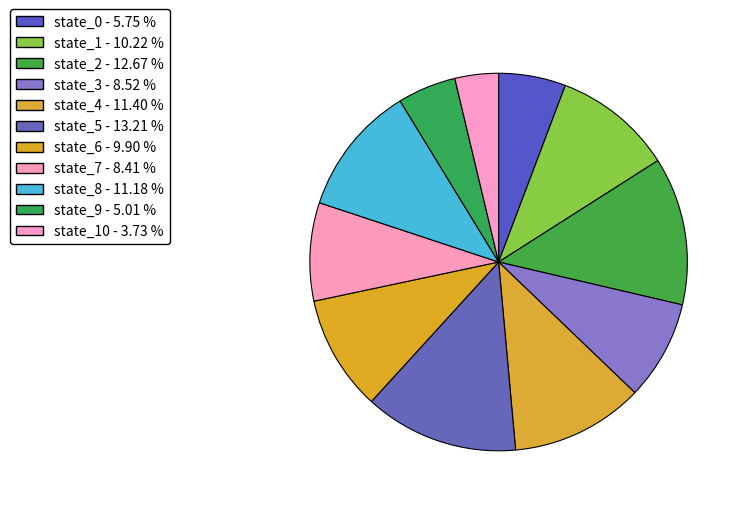

Count the number of slices in the pie.

11